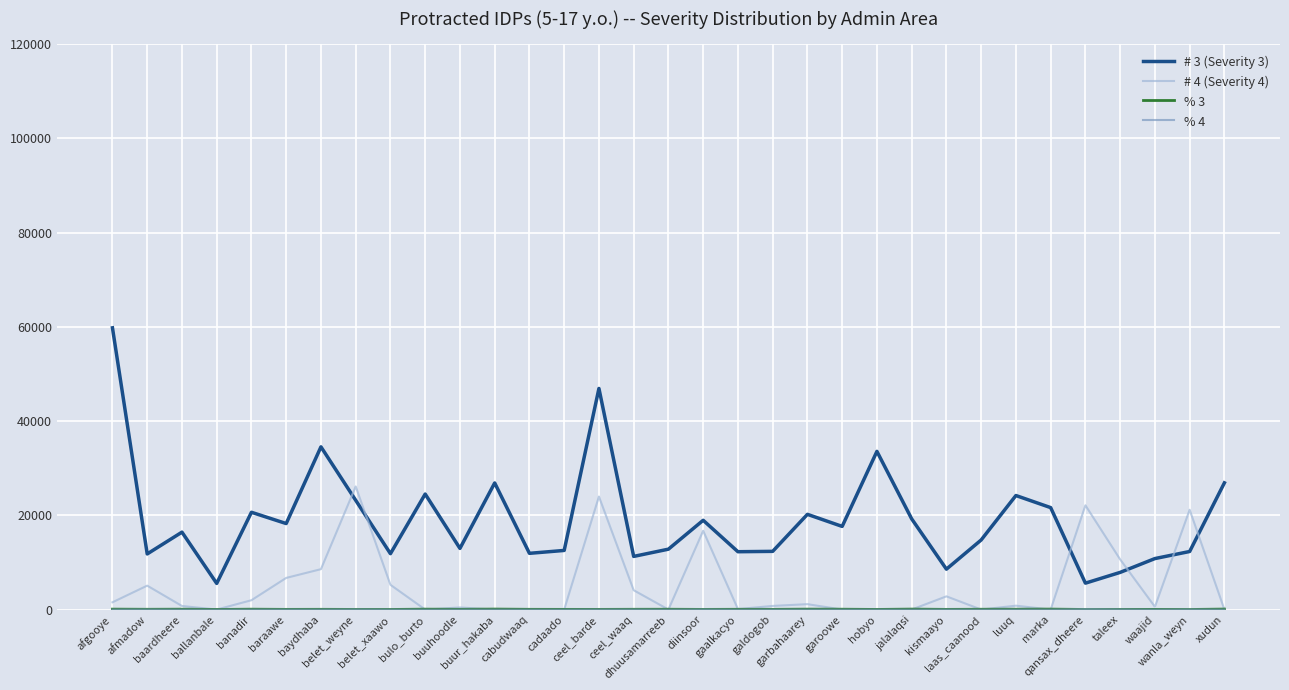

What is the maximum value shown in the chart?

59791.0